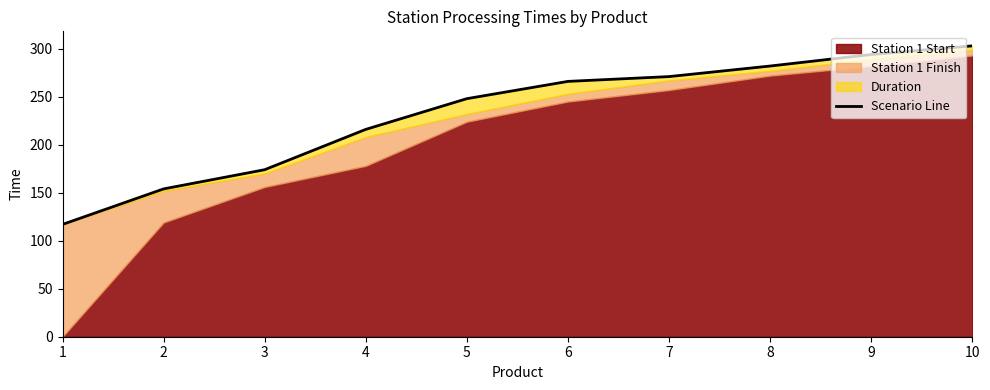

What is the maximum value shown in the chart?

303